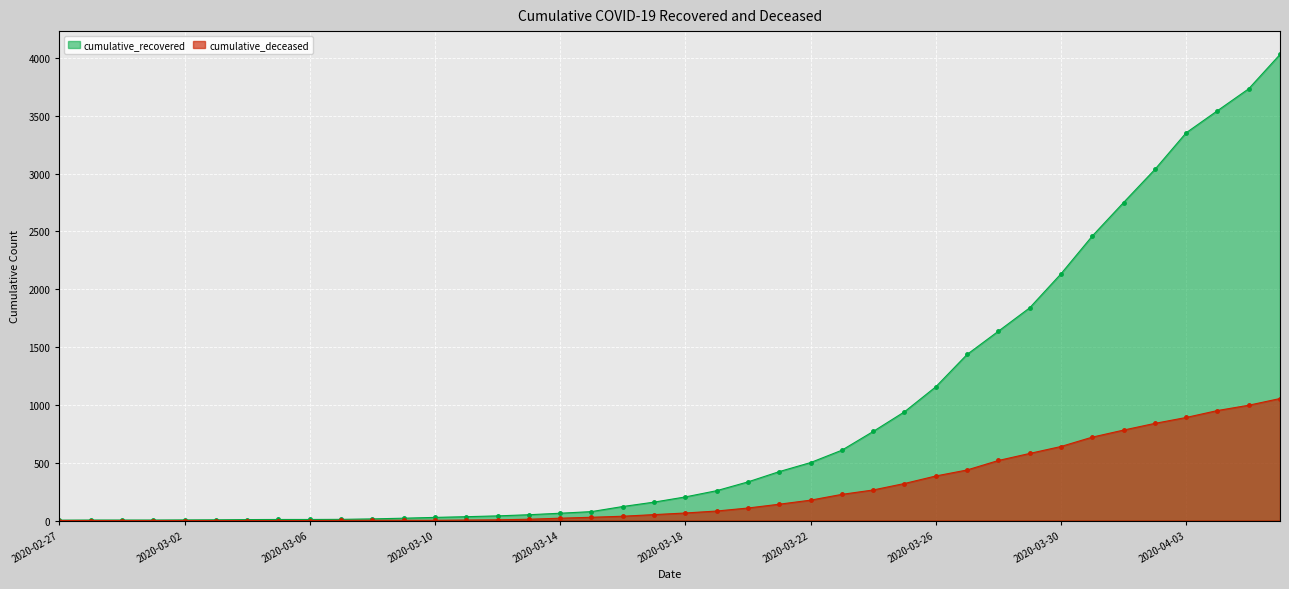

True or false: cumulative_deceased and cumulative_recovered cross at least once.

False